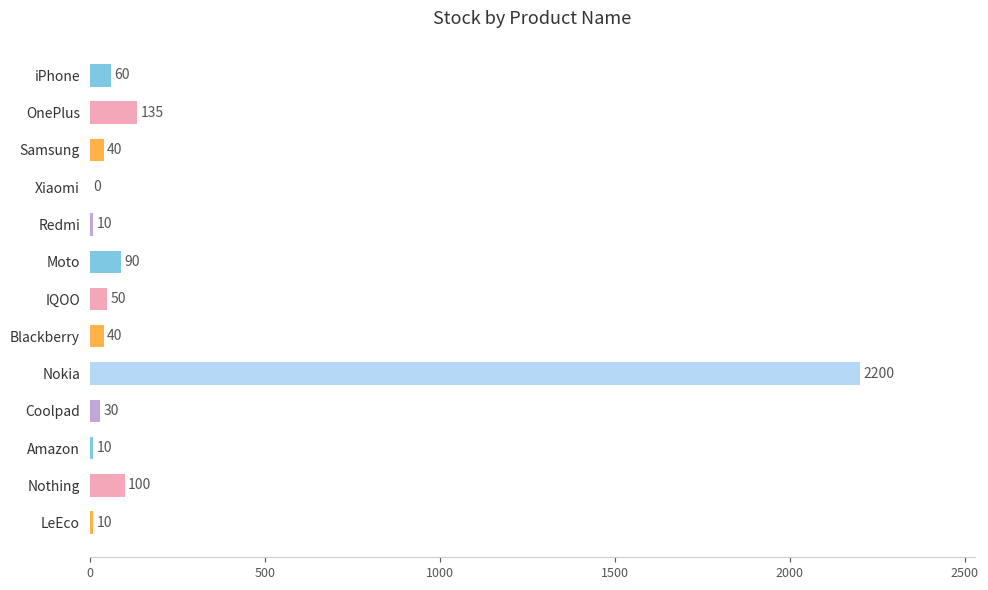

Where is the data nearest to the value 1100?

OnePlus